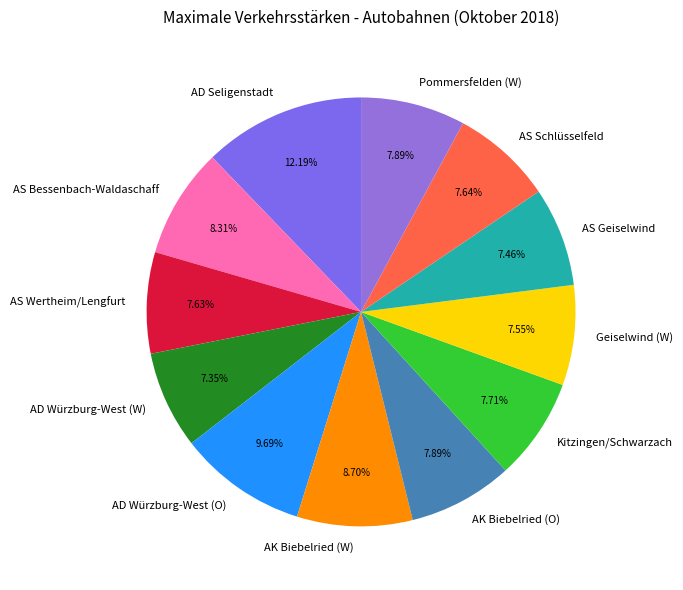

To the nearest percent, what is the average slice percentage?

8%